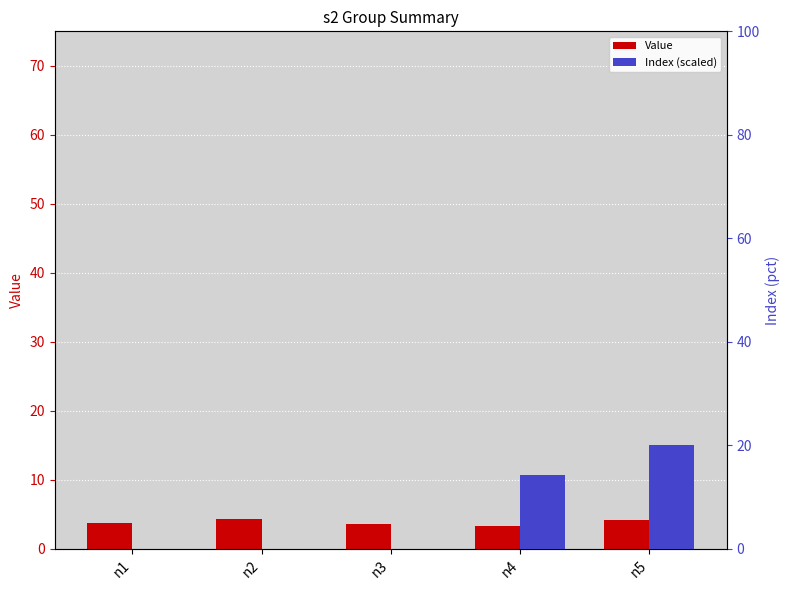

Reading left to right, extract all data points from this chart.

Value: n1=3.7	n2=4.4	n3=3.6	n4=3.3	n5=4.2
Index (scaled): n1=0.0	n2=0.0	n3=0.0	n4=14.3	n5=20.0